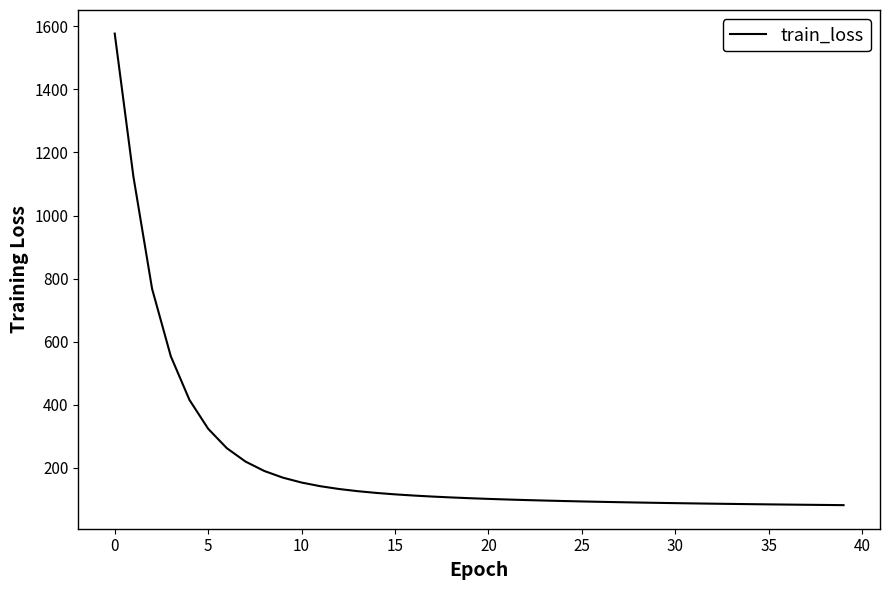

What is the maximum value shown in the chart?

1577.2